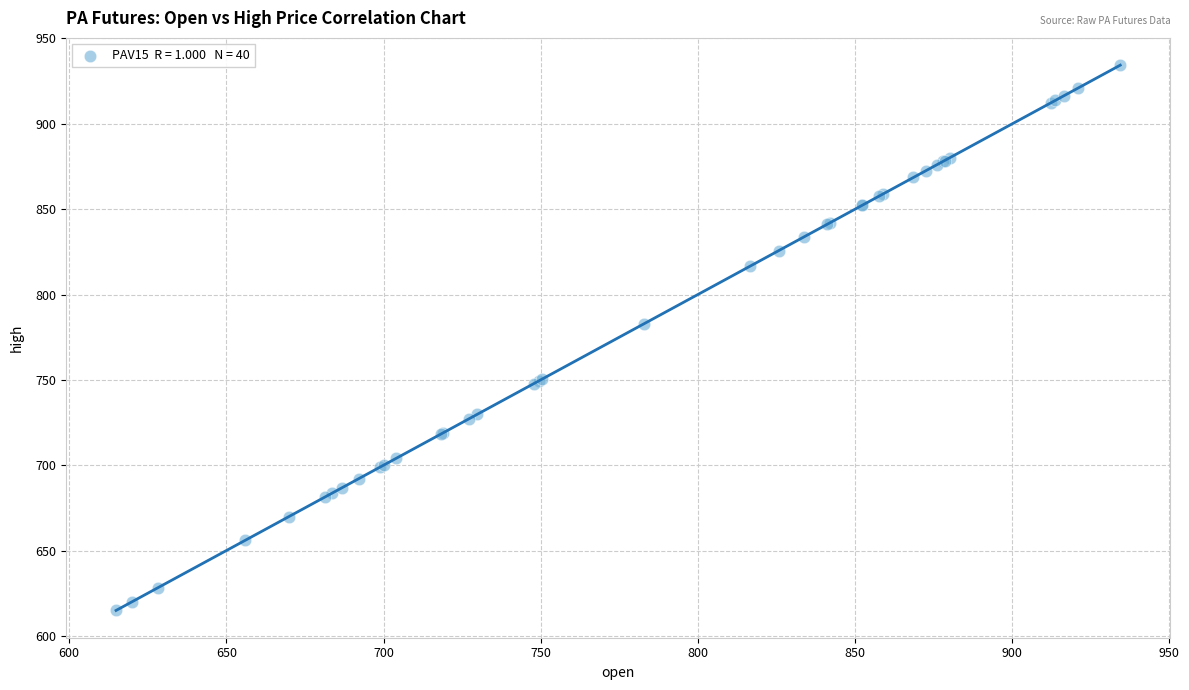

What Y value in the scatter plot is closest to 774?

783.0